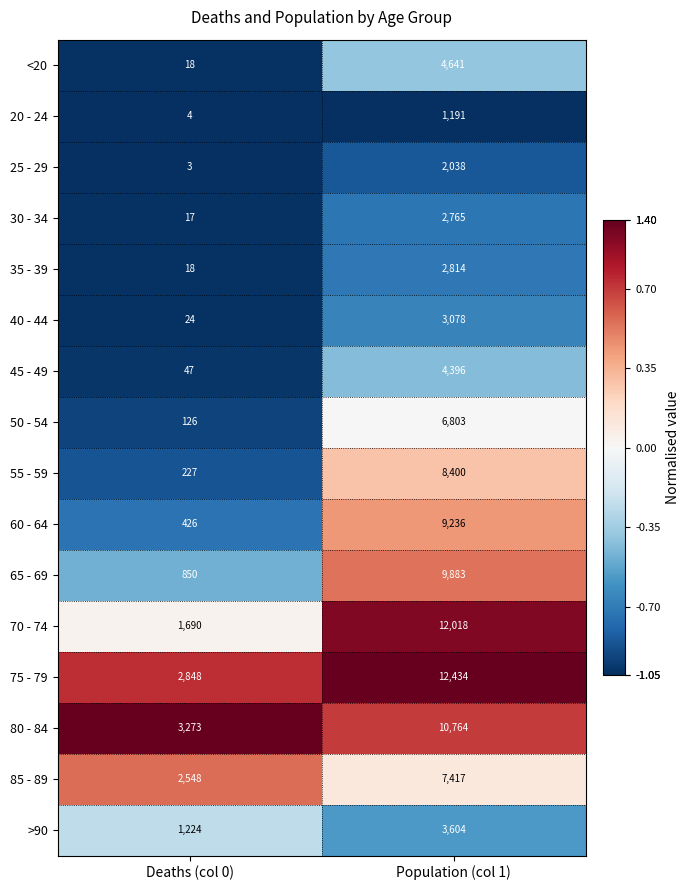

At which category is the sum across all series the highest?

Population (col 1)